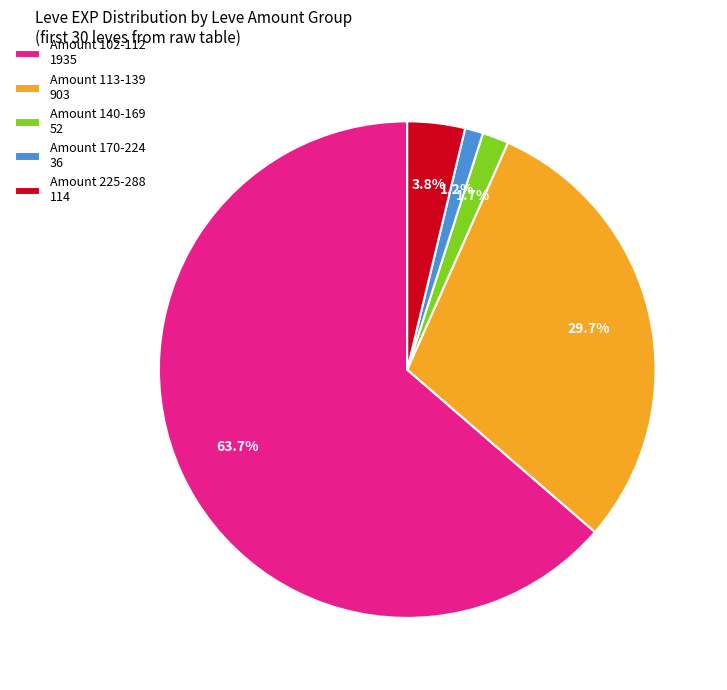

How many segments does this pie chart have?

5